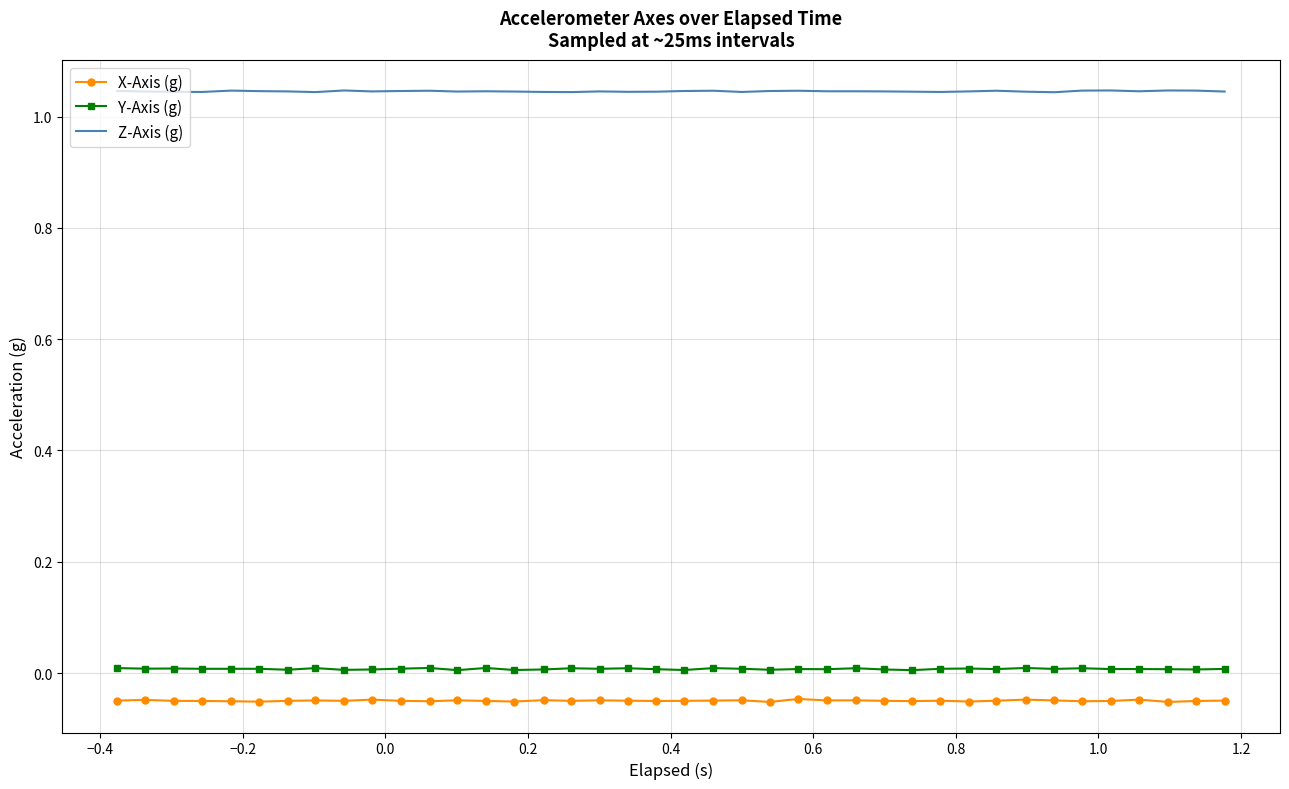

Rank the series by their maximum value, from lowest to highest.

X-Axis (g), Y-Axis (g), Z-Axis (g)